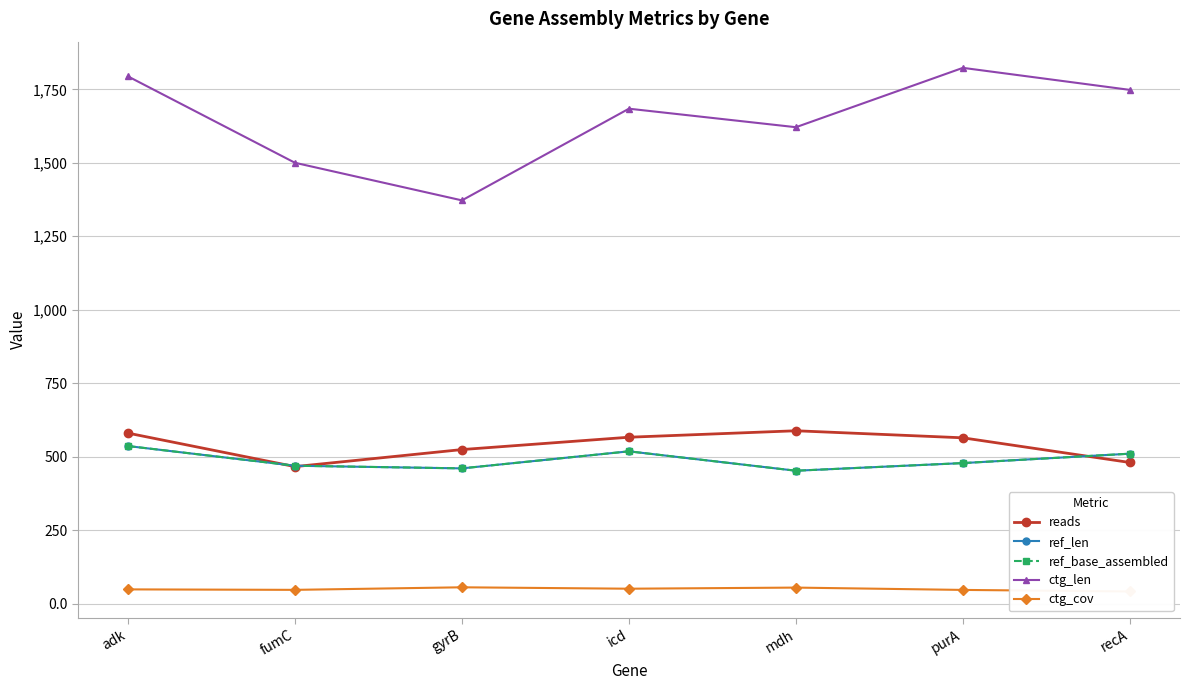

At how many categories does at least one series exceed 661?

7